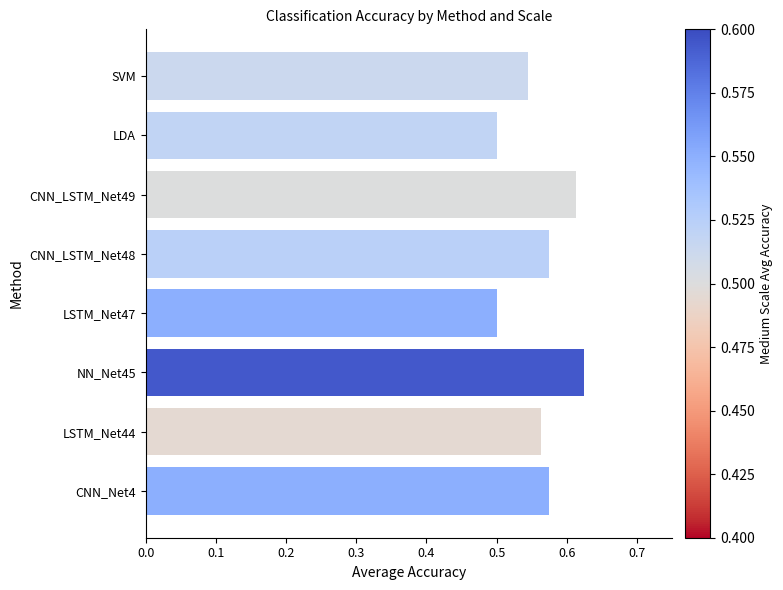

Count the values in the range 0 to 1.

8